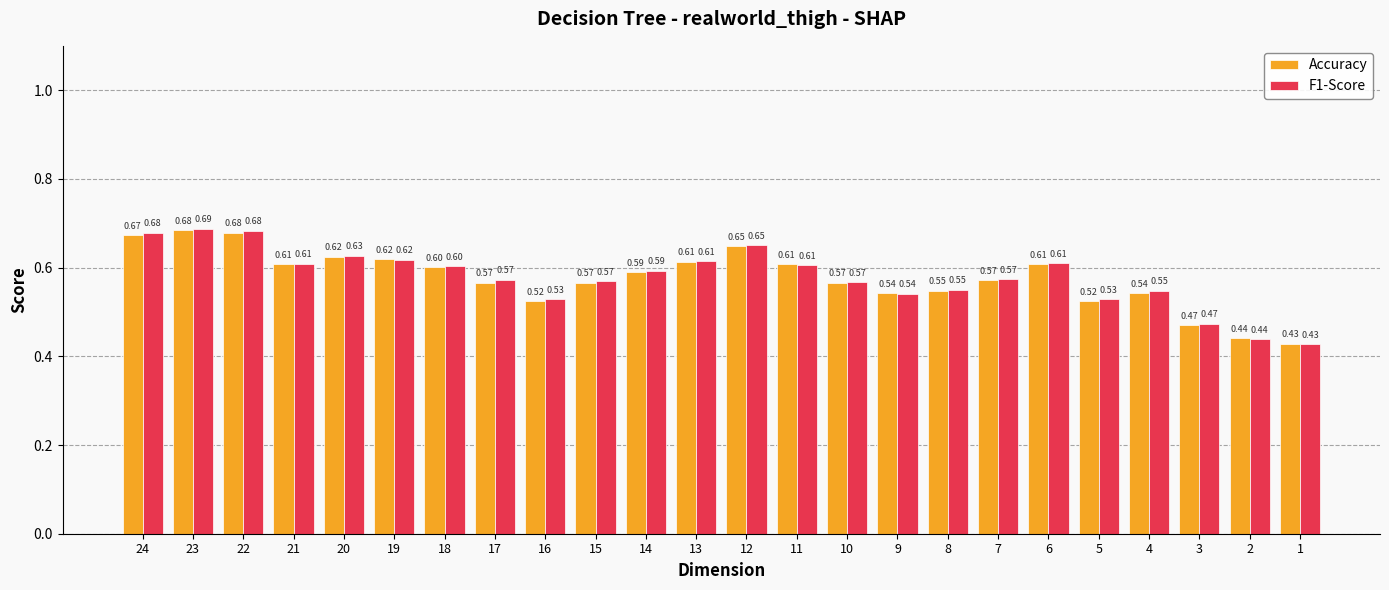

Which series has the largest range (max minus min)?

F1-Score